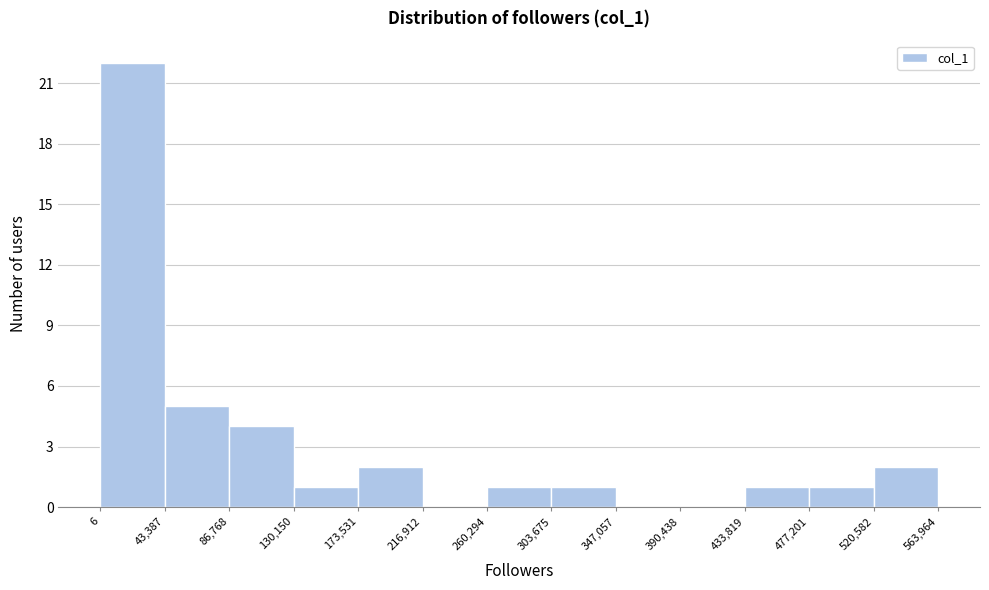

What is the height of the bar covering 43,387 to 86,768 on the x-axis? The values are not printed on the chart, so give them approximately, as read against the axis.

5